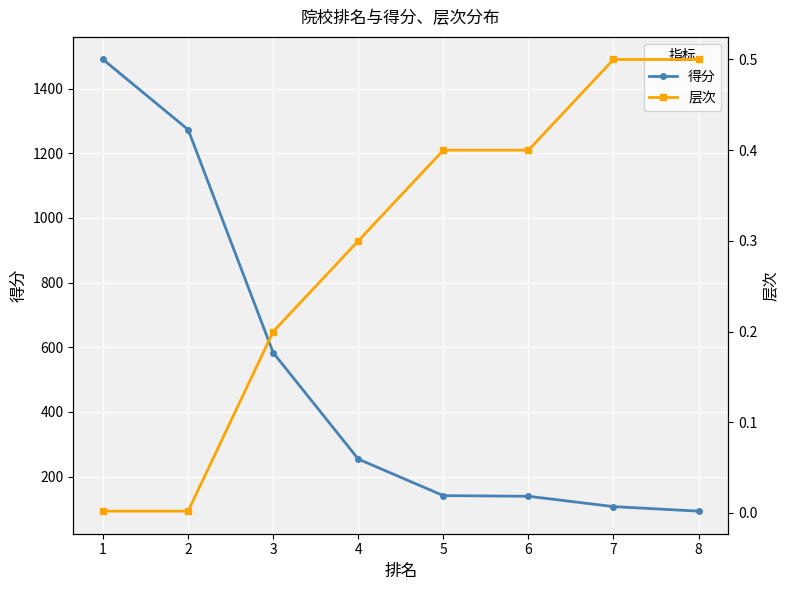

Between 8 and 7, which is larger?

7